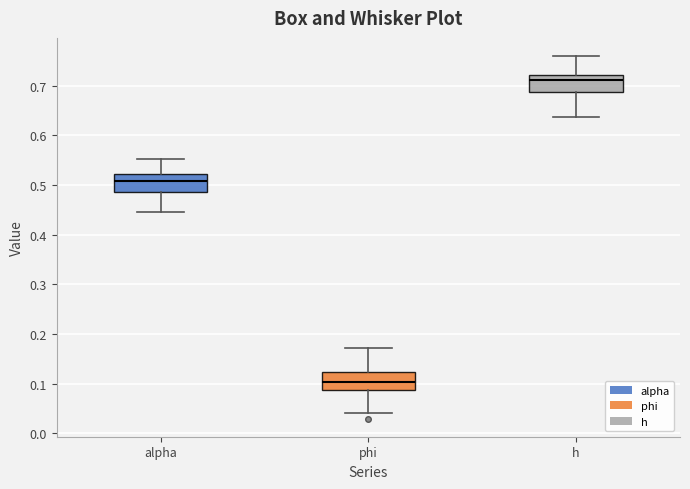

Reading left to right, transcribe this box plot: for each box, give where its median line is, the range the box spans, and where its two whiskers end, as read against the y-axis. The values are not printed on the chart, so give them approximately, as read against the axis.

alpha: median 0.51, box 0.49 to 0.52, whiskers 0.44 to 0.55
phi: median 0.10, box 0.09 to 0.12, whiskers 0.04 to 0.17
h: median 0.71, box 0.69 to 0.72, whiskers 0.64 to 0.76